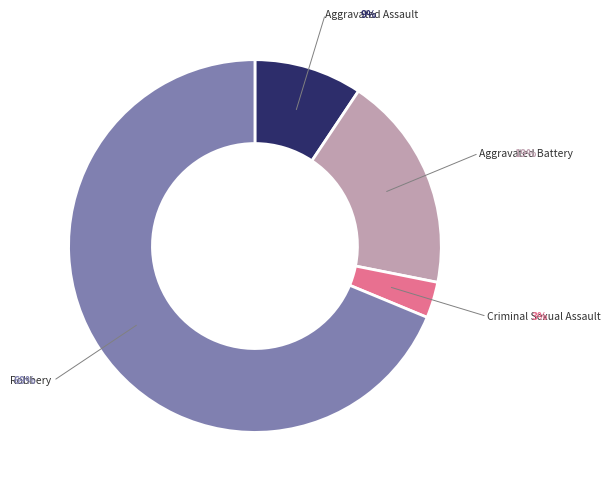

Which has a higher value, Aggravated Battery or Criminal Sexual Assault?

Aggravated Battery